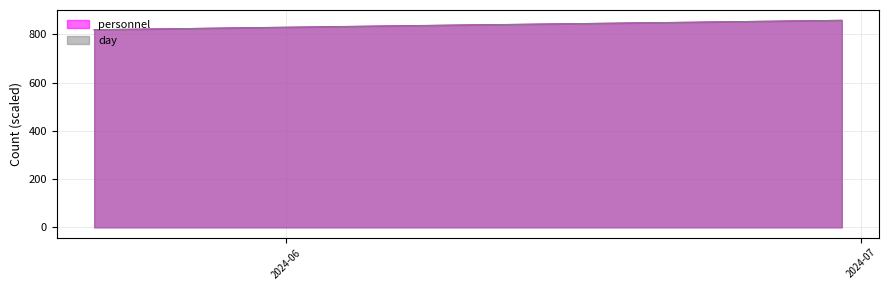

What is the greatest value displayed?

858.0